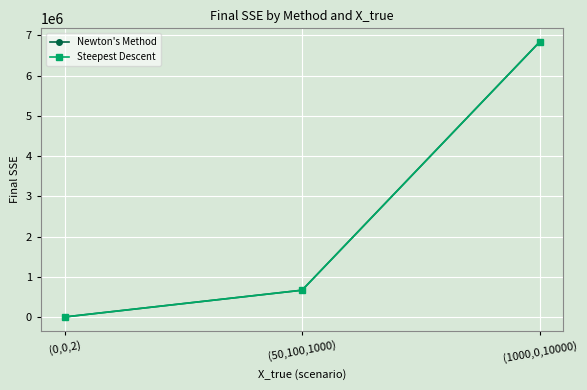

What is the total value across all series at (1000,0,10000)?

13666872.4